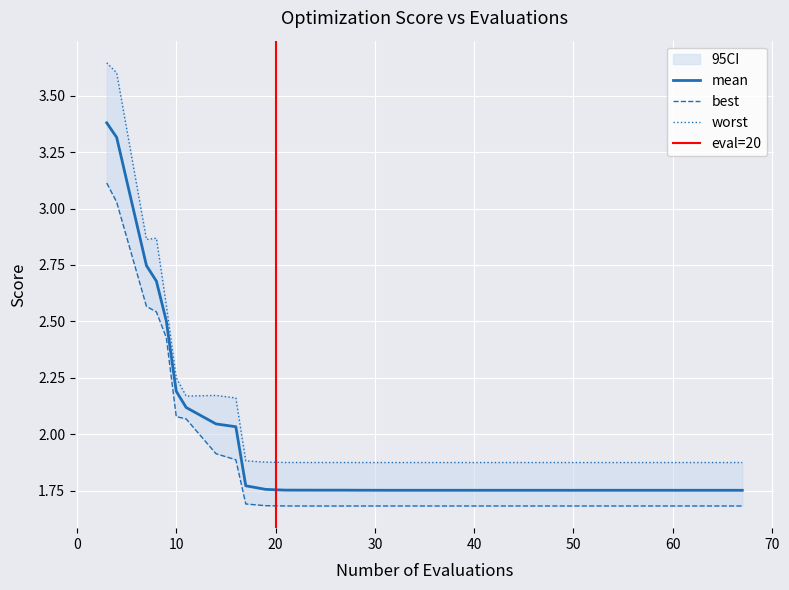

Which category has the lowest value in the mean series?

67